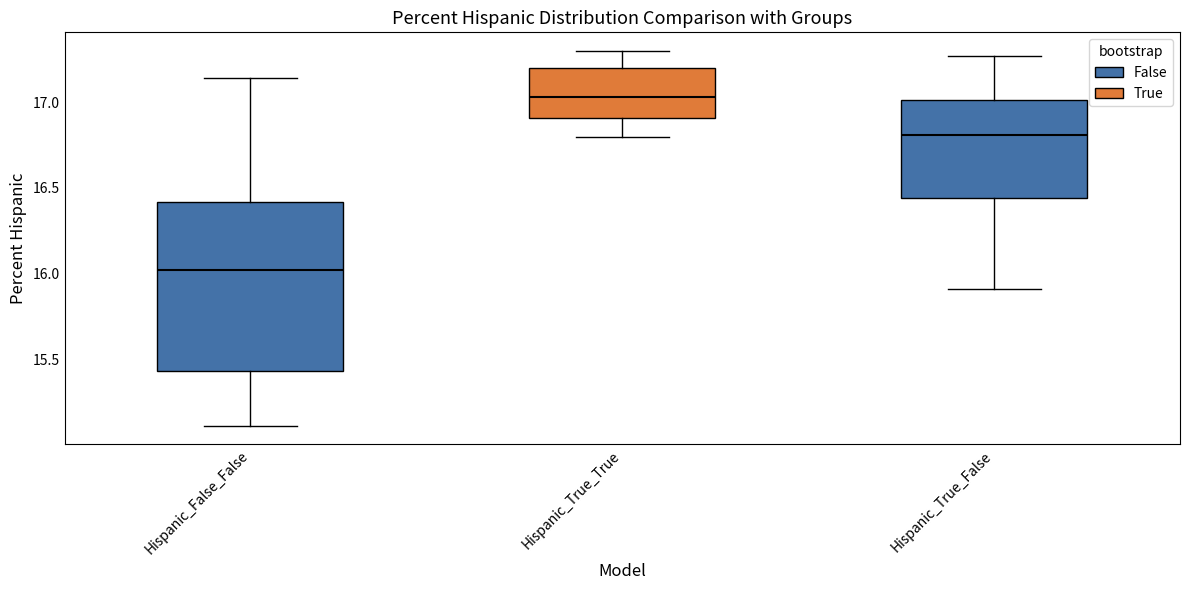

Reading left to right, transcribe this box plot: for each box, give where its median line is, the range the box spans, and where its two whiskers end, as read against the y-axis. The values are not printed on the chart, so give them approximately, as read against the axis.

Hispanic_False_False: median 16.00, box 15.45 to 16.40, whiskers 15.10 to 17.15
Hispanic_True_True: median 17.05, box 16.90 to 17.20, whiskers 16.80 to 17.30
Hispanic_True_False: median 16.80, box 16.45 to 17.00, whiskers 15.90 to 17.25